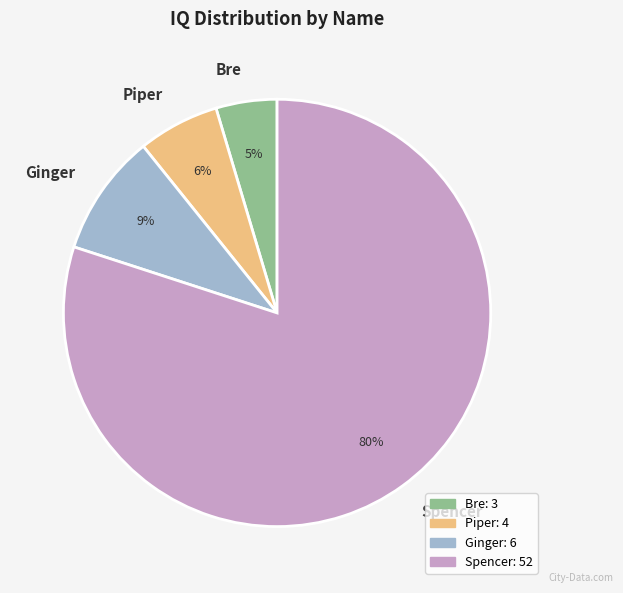

Rank the categories by value from highest to lowest.

Spencer, Ginger, Piper, Bre